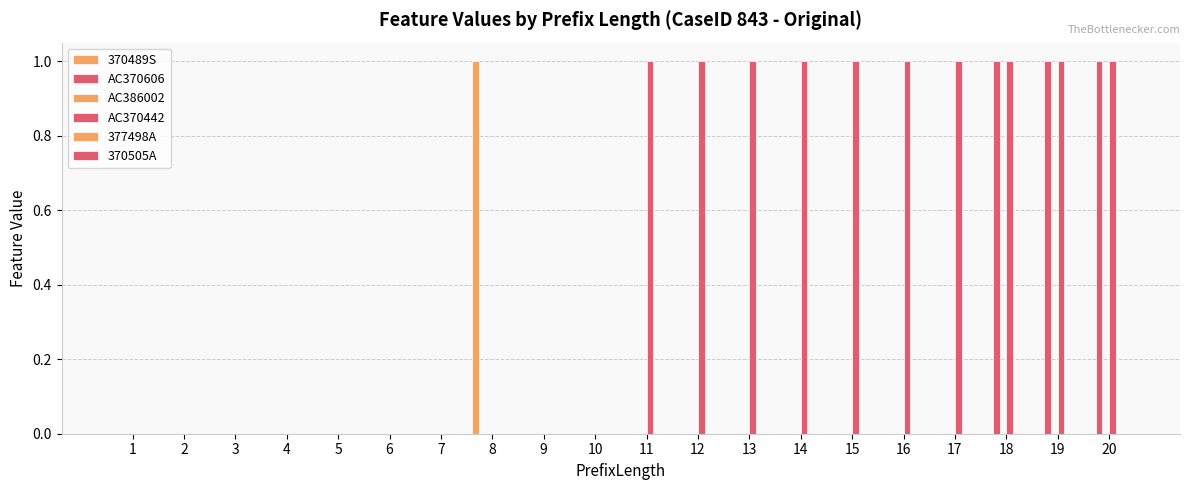

Is the value of AC370442 at 15 greater than the value of 370489S at 13?

Yes